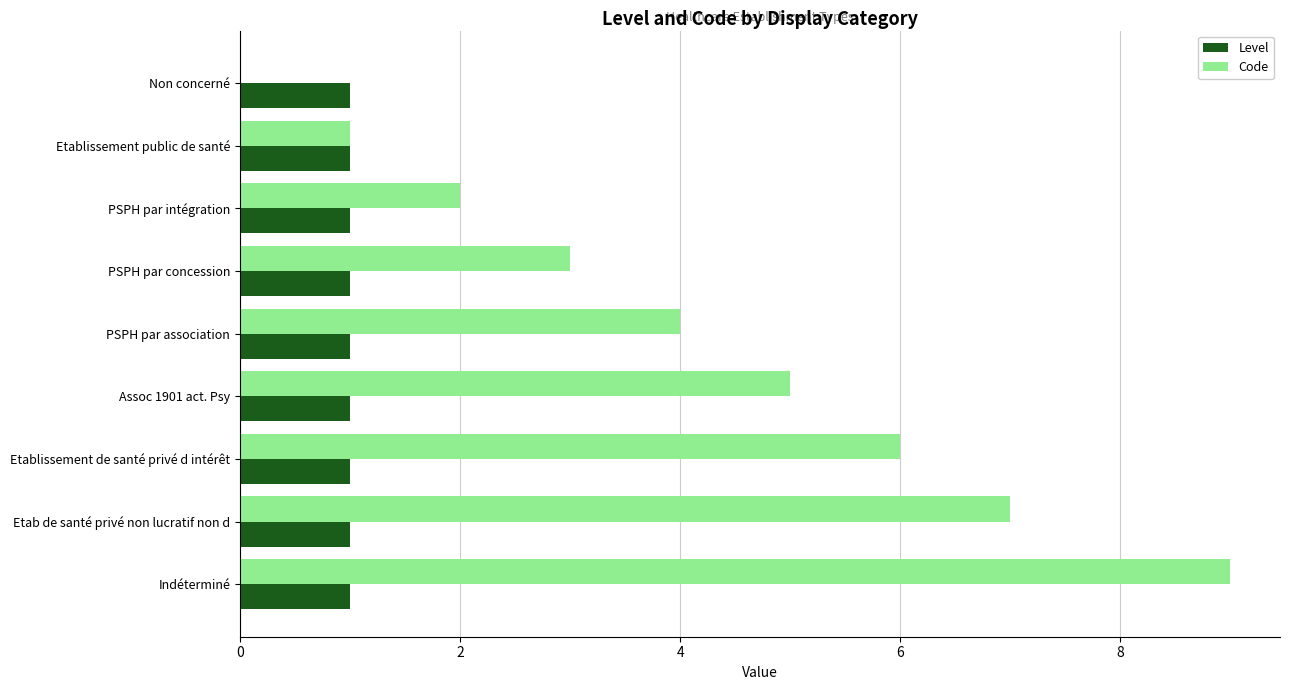

Which series has the largest total across all categories?

Code